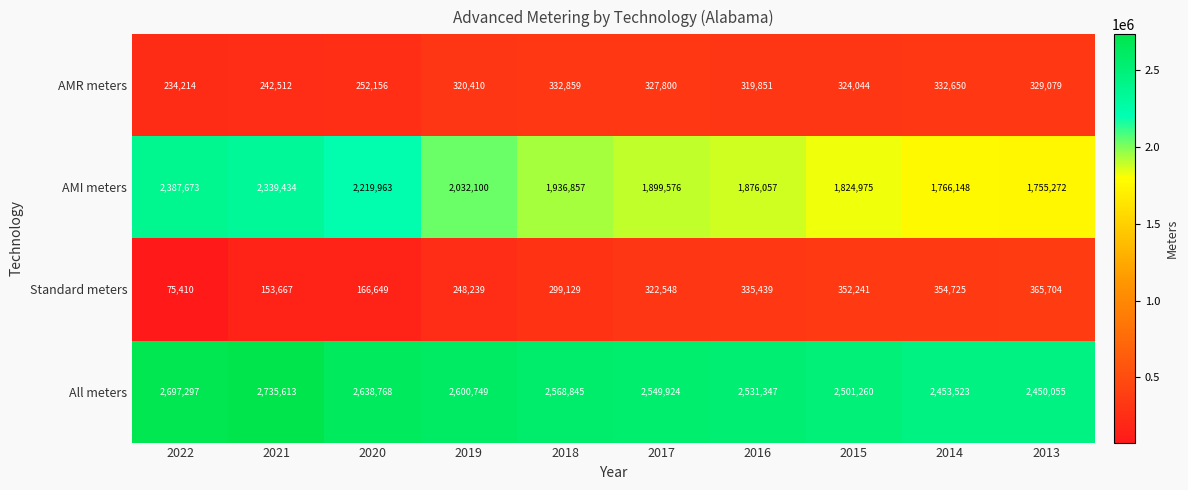

True or false: AMI meters has a value of 3715493 at 2020.

False